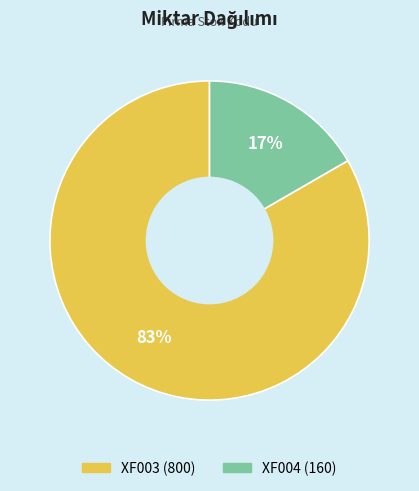

Is the sum of XF003 and XF004 greater than half?

Yes